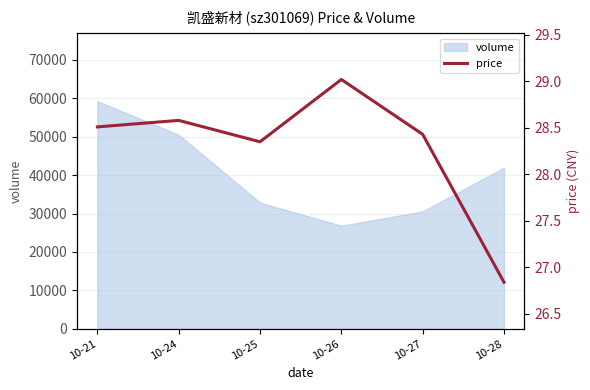

How many lines are shown in the chart?

1